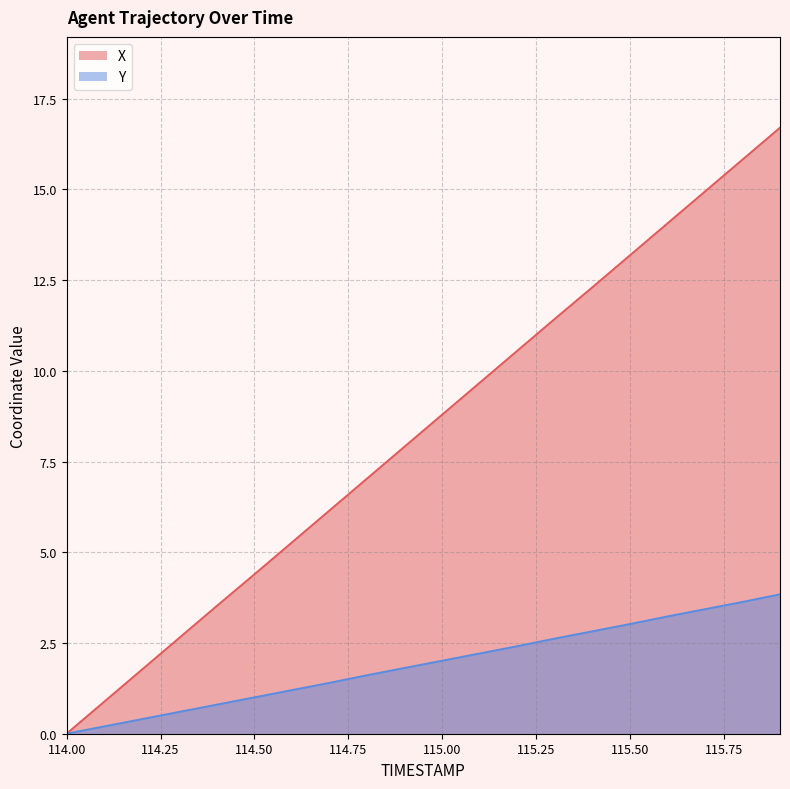

What is the value of the X point at the 15th from the left?

12.3